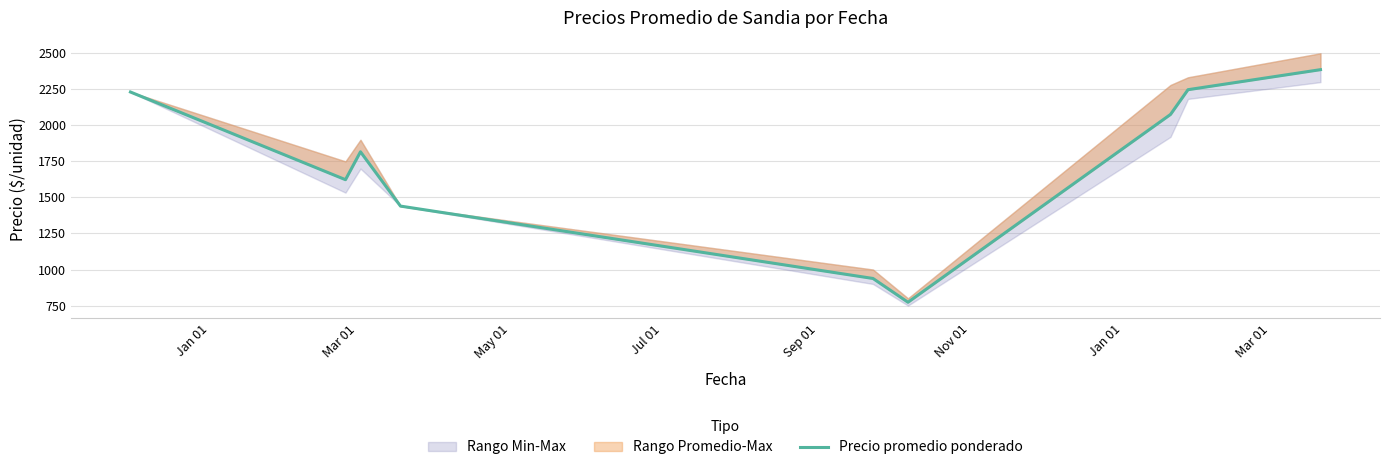

What is the average value?

1725.7